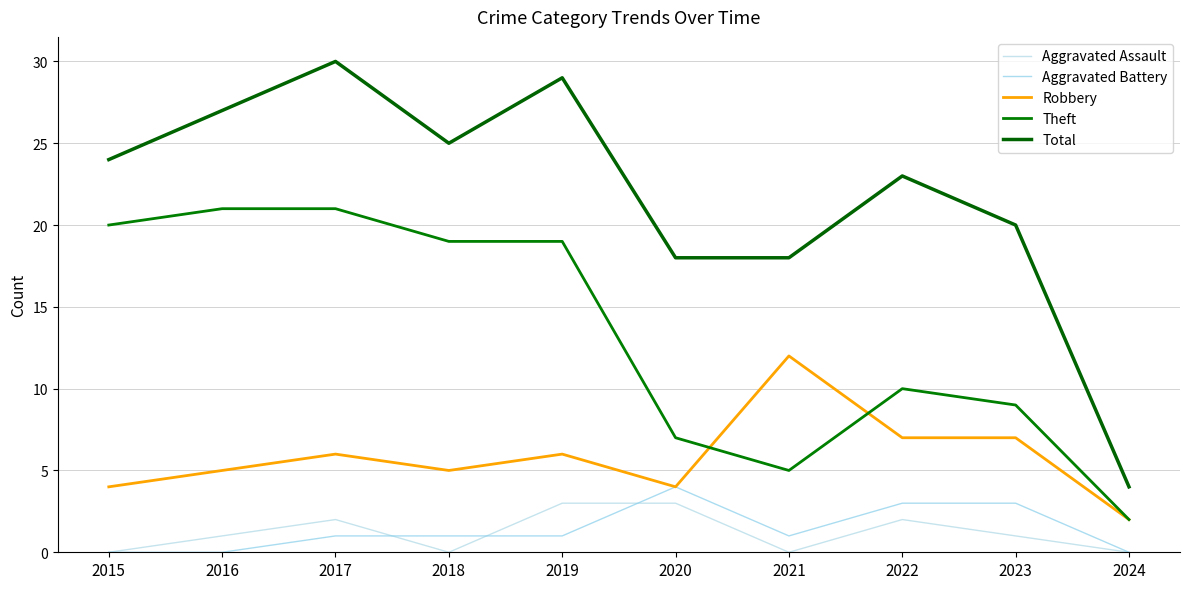

True or false: Aggravated Battery has a value of 1 at 2021.

True